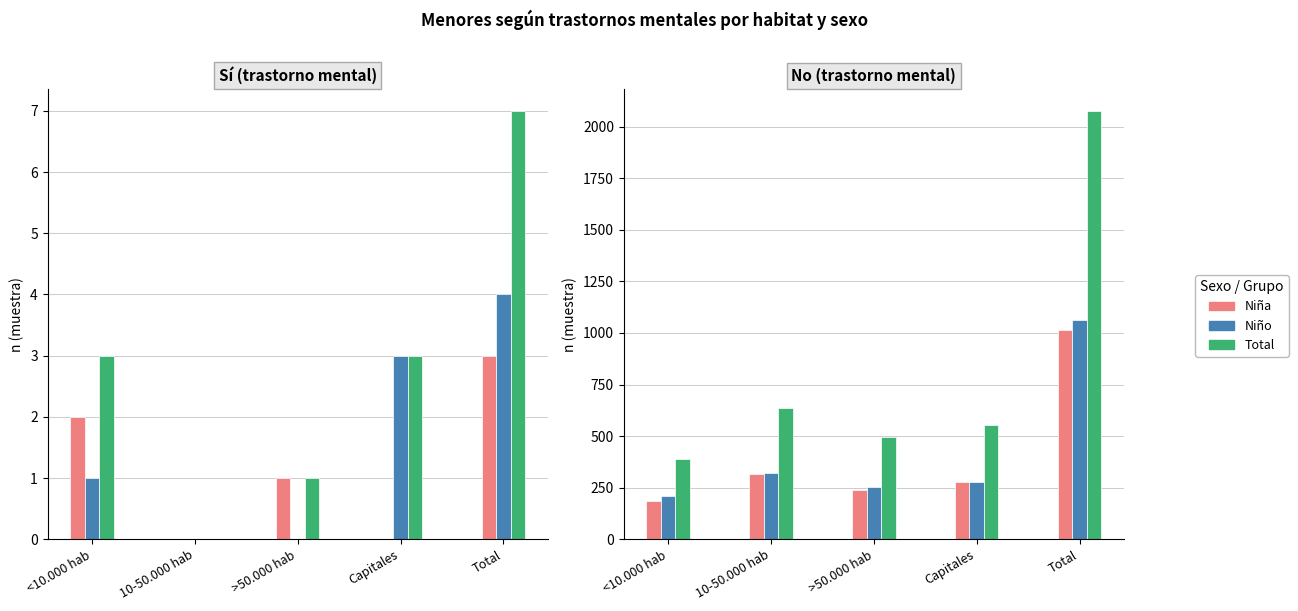

Rank the series at >50.000 No from highest to lowest value.

Total n (muestra), Niño n (muestra), Niña n (muestra)